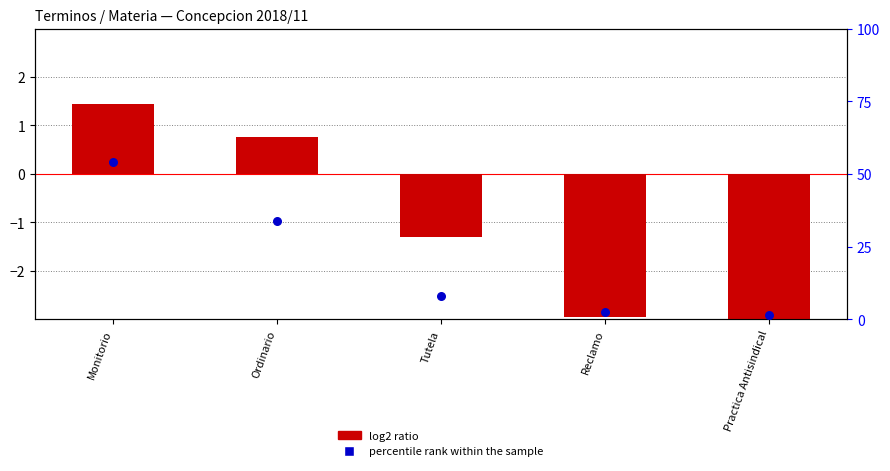

Is the value of log2 ratio at Reclamo greater than the value of percentile rank within the sample at Tutela?

No